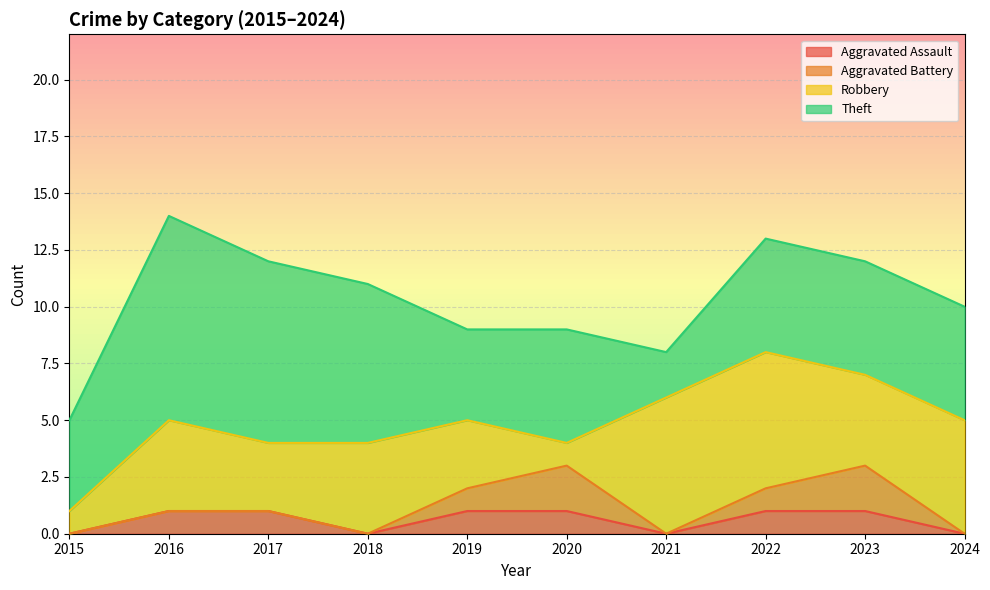

At which category is the sum across all series the highest?

2016